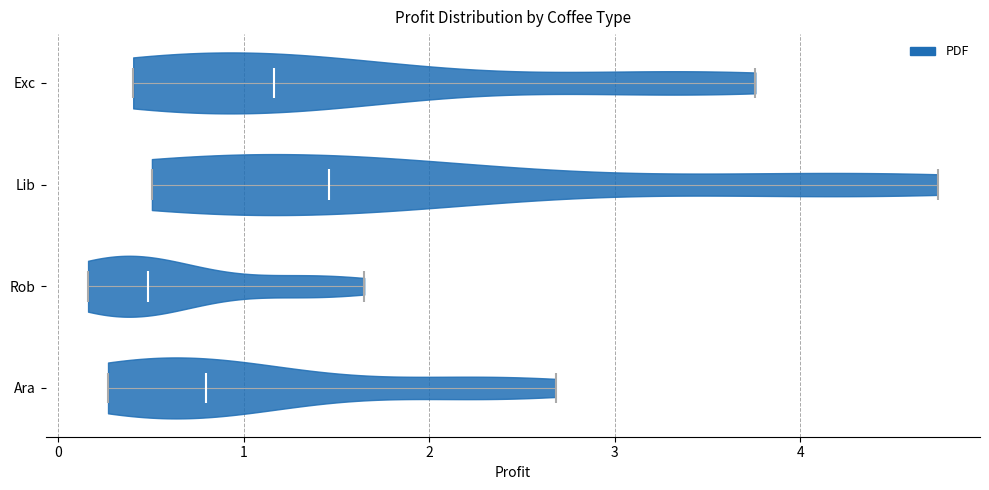

Reading bottom to top, read every violin against the x-axis: where its median line is, and the lowest and highest points it reaches. The values are not printed on the chart, so give them approximately, as read against the axis.

Ara: median line 0.8, lowest point 0.3, highest point 2.7
Rob: median line 0.5, lowest point 0.2, highest point 1.6
Lib: median line 1.5, lowest point 0.5, highest point 4.7
Exc: median line 1.2, lowest point 0.4, highest point 3.8